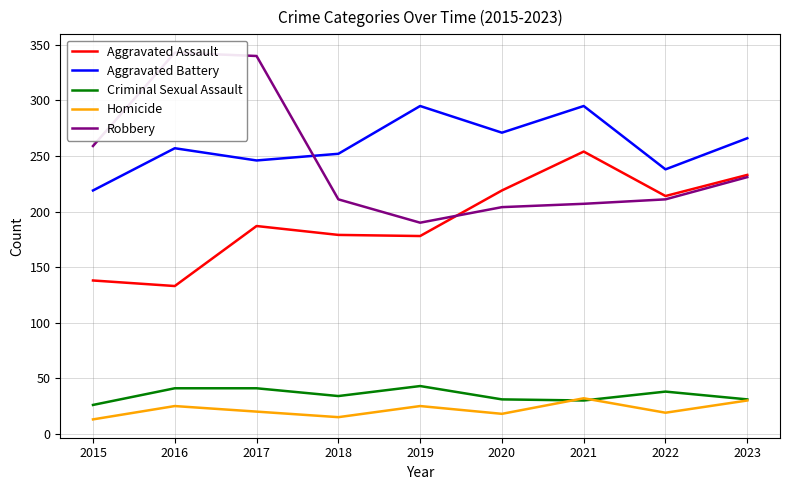

How many categories are shown in the chart?

9